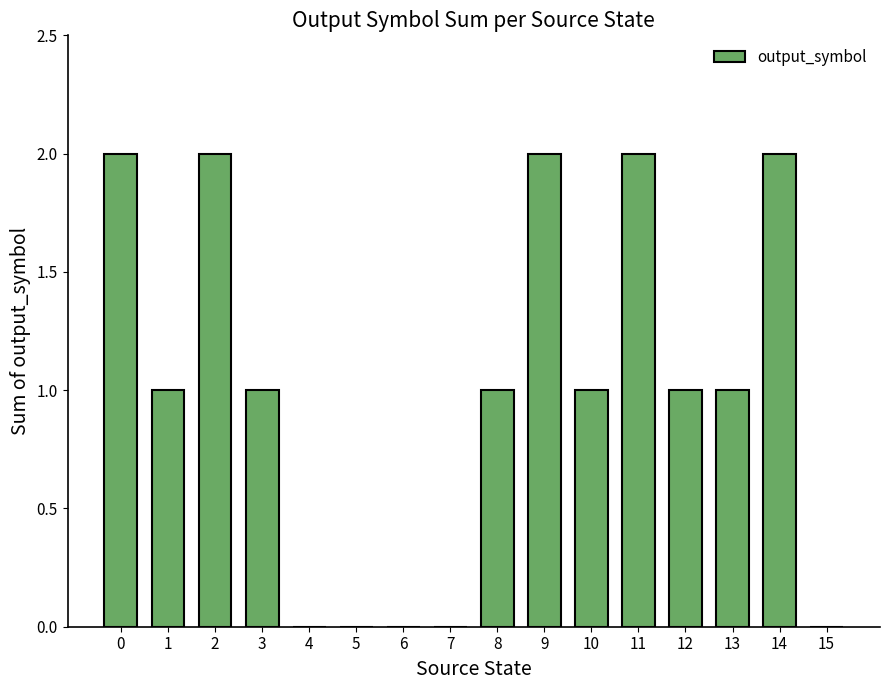

What is the sum of all values?

16